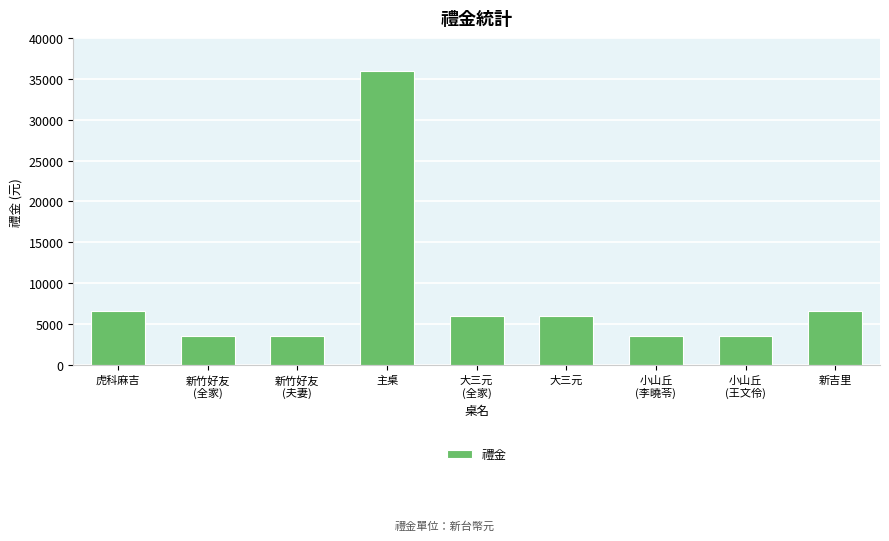

Is it true that the value at 大三元
(全家) is 6000?

True